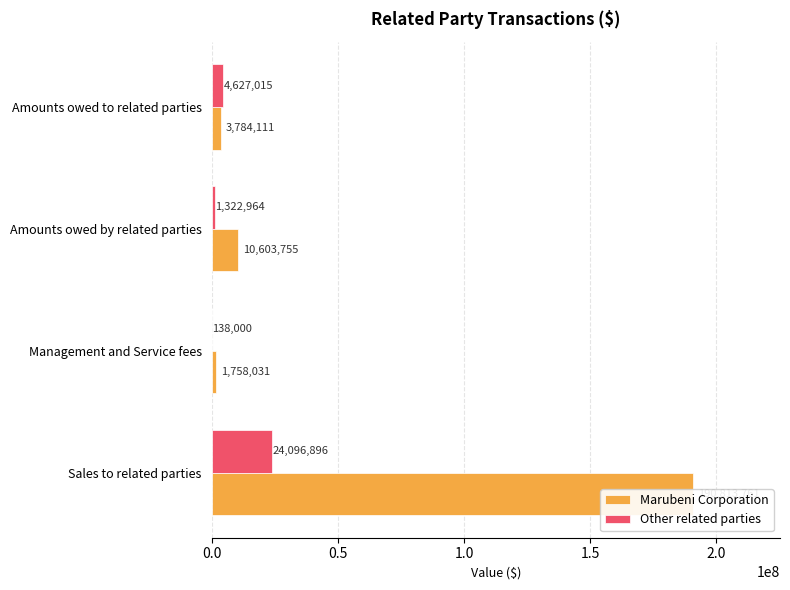

How many bars are there in each group?

2